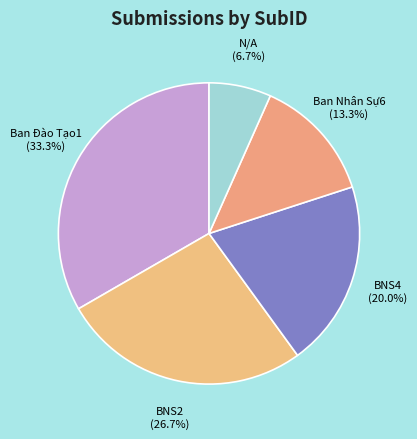

To the nearest percent, what is the combined percentage of BNS4 and Ban Đào Tạo1?

53%